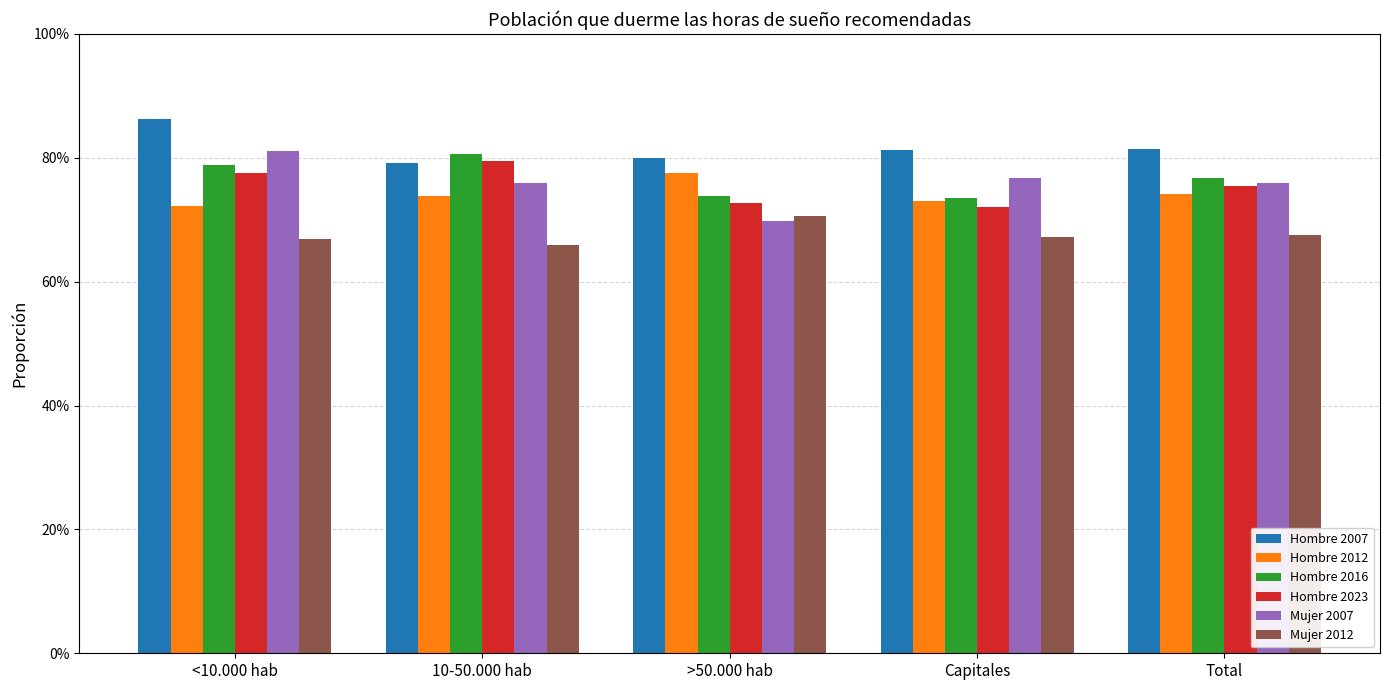

Between Capitales and 10-50.000 hab, which is larger?

Capitales